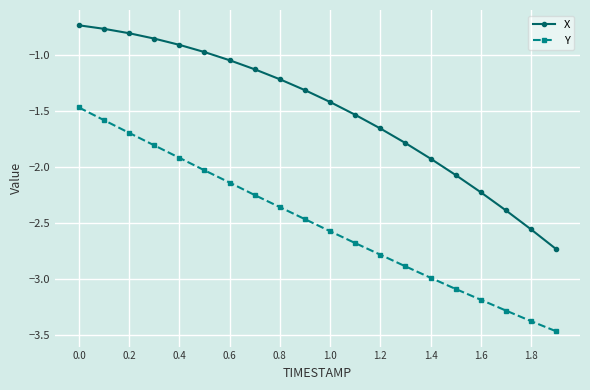

What is the difference between the maximum and second lowest values in the X series?

1.8